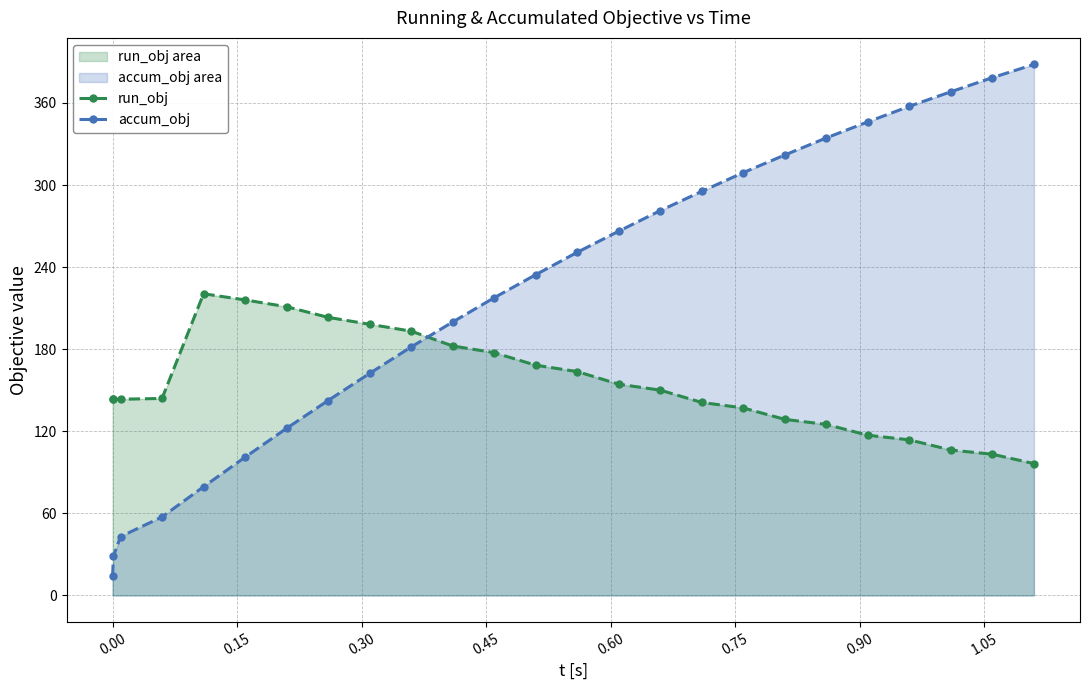

How many data points in run_obj are above 144?

13